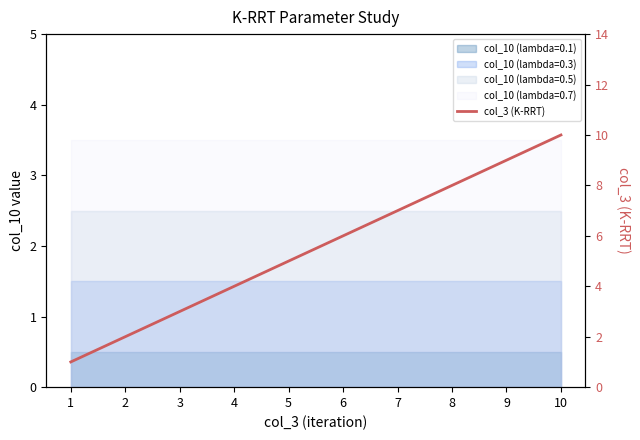

Rank the categories by value from lowest to highest.

1, 2, 3, 4, 5, 6, 7, 8, 9, 10